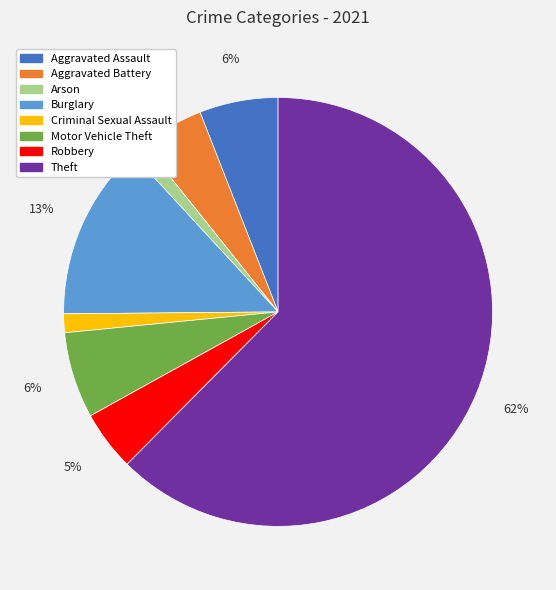

Which slice is the largest?

Theft